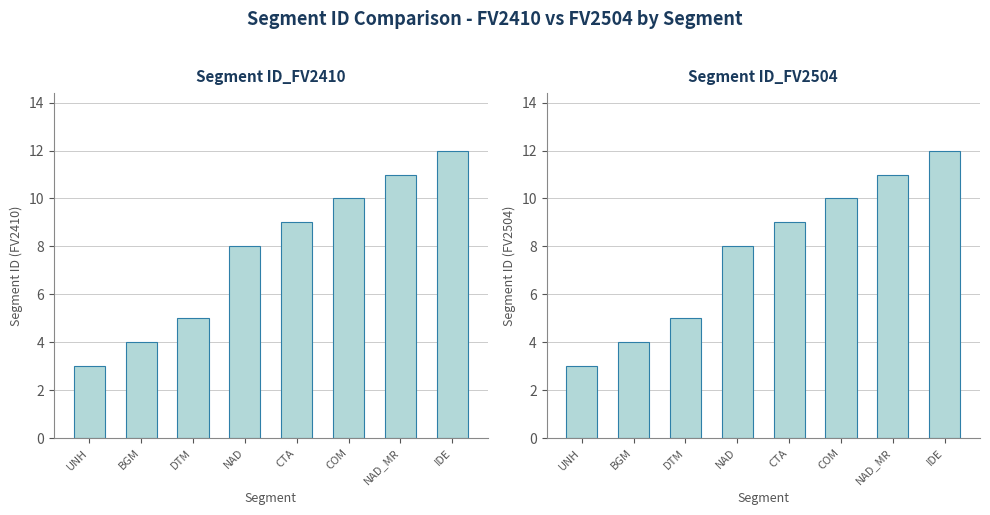

What is the sum of the Segment ID_FV2504 values at BGM and IDE?

16